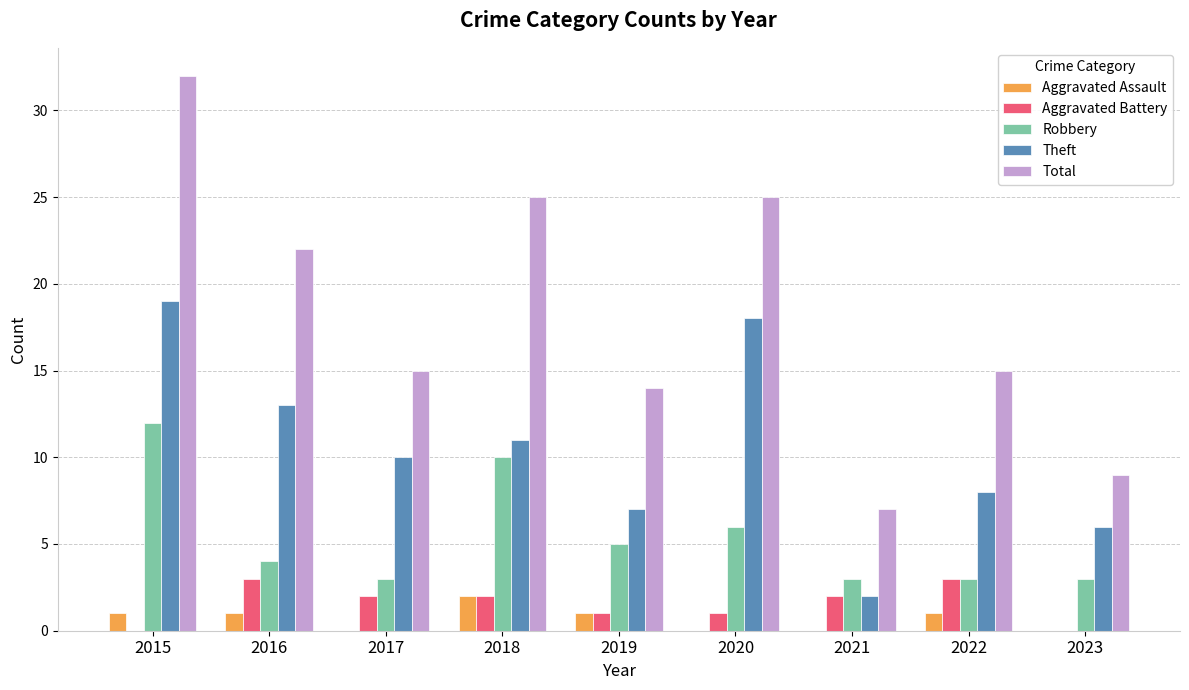

Read the Aggravated Battery value at 2022.

3